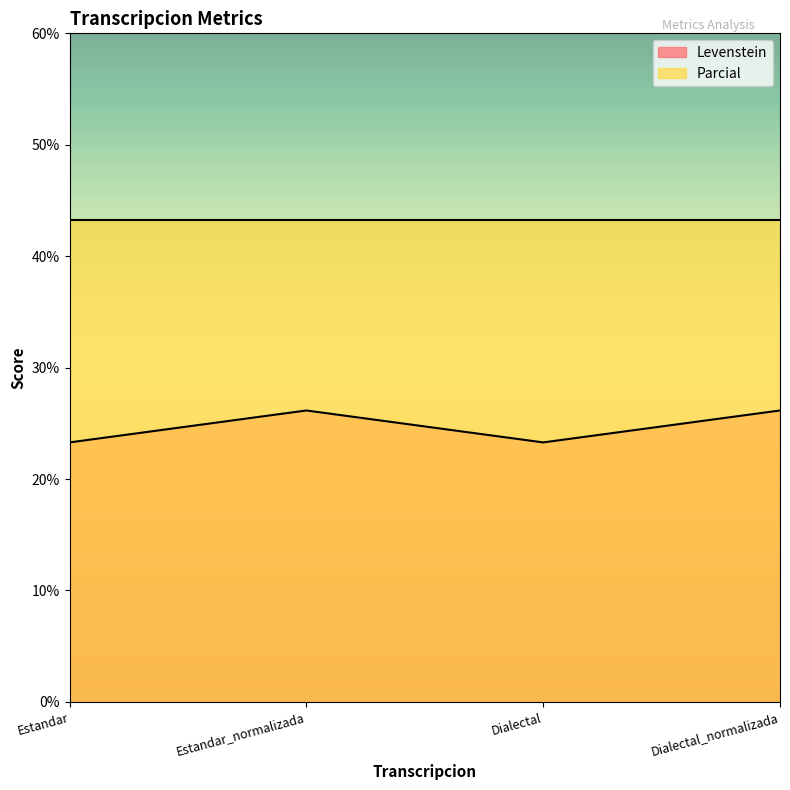

List the labels in order of value, smallest first.

Estandar, Dialectal, Estandar_normalizada, Dialectal_normalizada